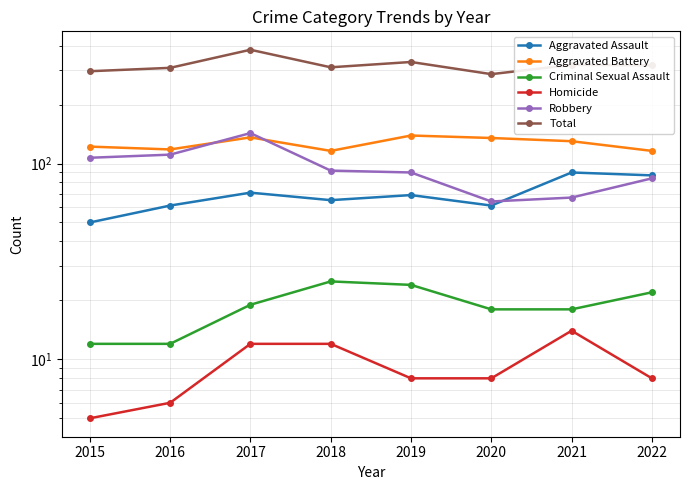

How many intersections are there between Robbery and Aggravated Assault?

1